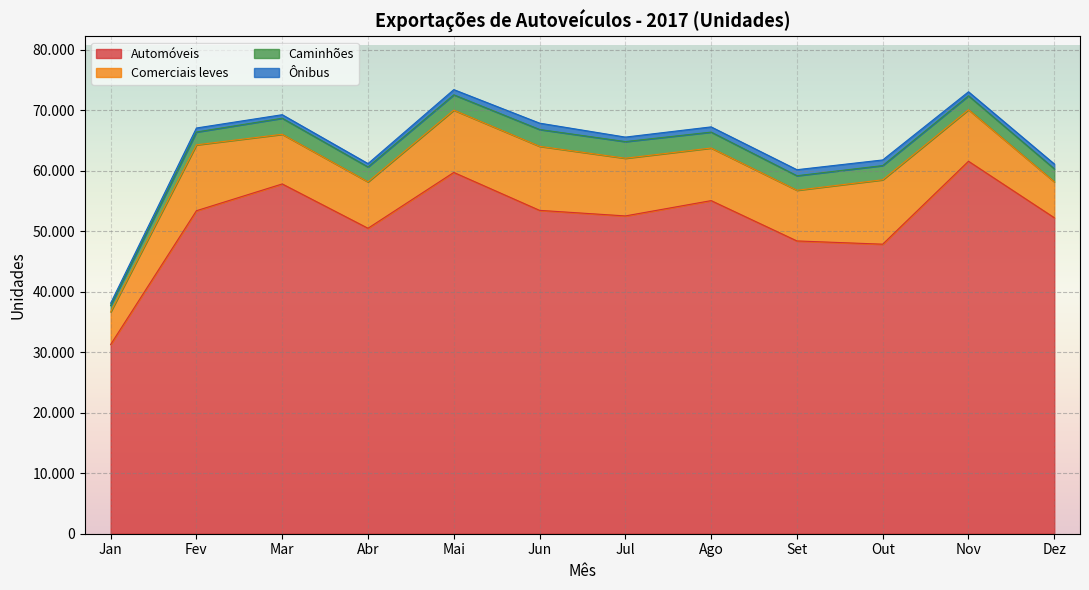

True or false: Comerciais leves and Caminhões cross at least once.

False